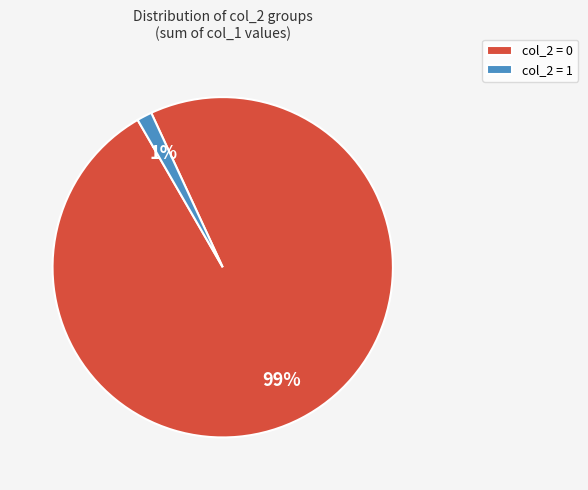

What is the largest slice in the pie chart?

col_2 = 0